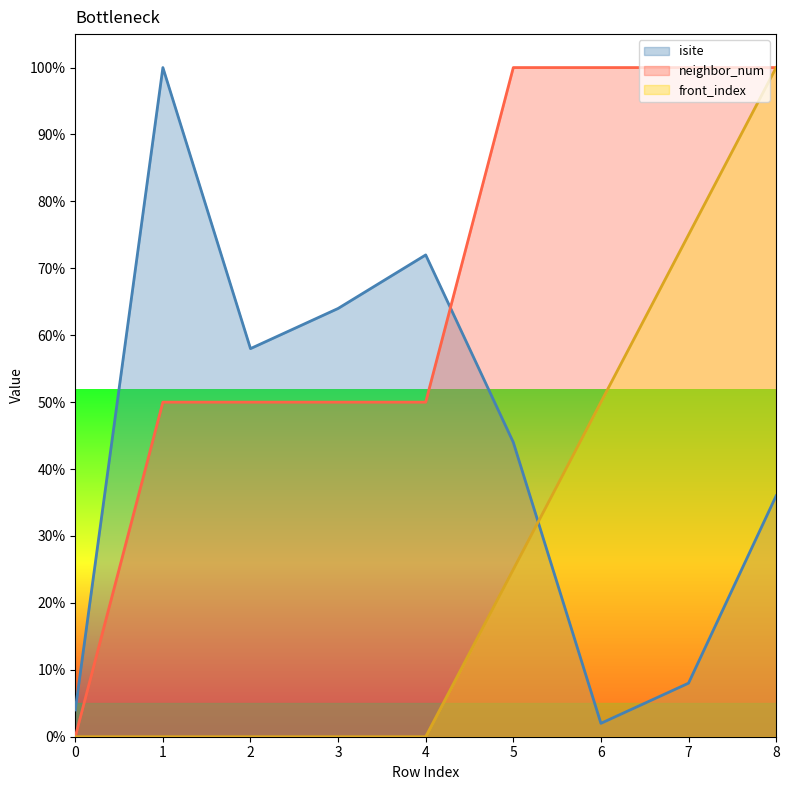

List the labels in order of front_index value, largest first.

8, 7, 6, 5, 0, 1, 2, 3, 4